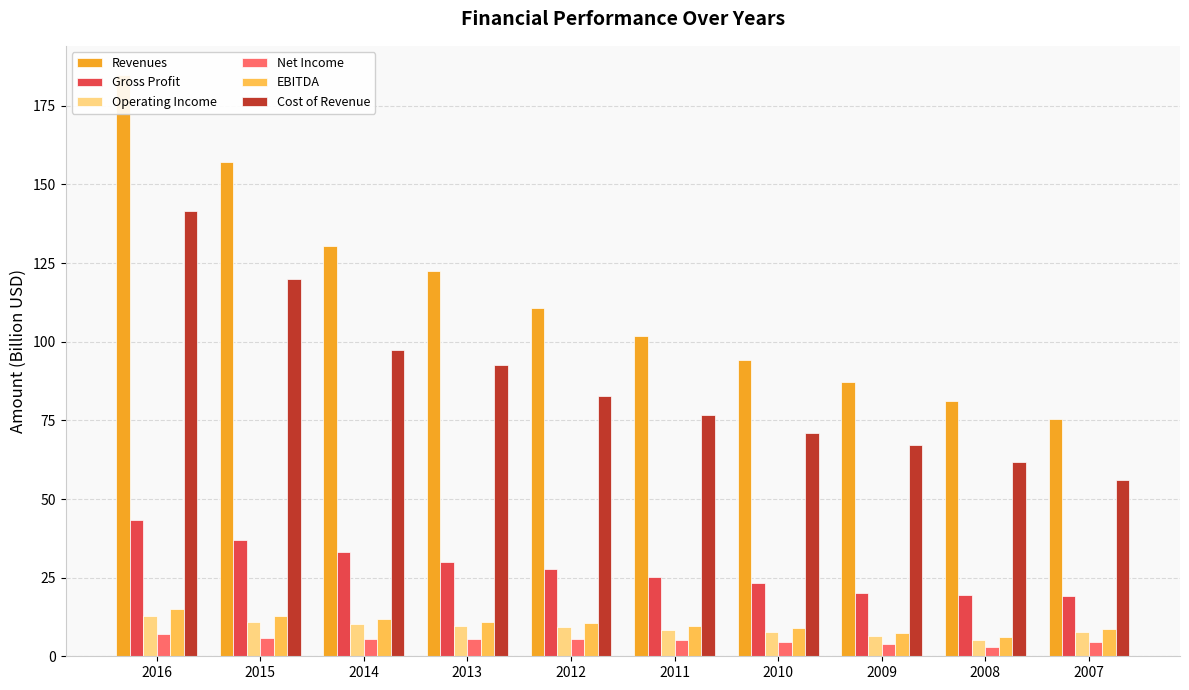

At which category is the sum across all series the highest?

2016